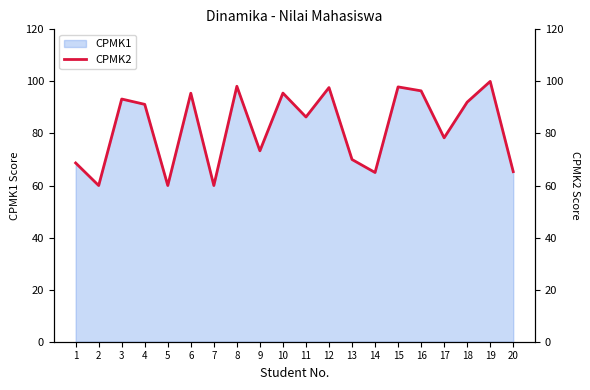

Reading left to right, list all the values displayed in this chart.

68.7	60.0	93.2	91.2	60.0	95.5	60.0	98.1	73.3	95.5	86.3	97.6	70.0	65.0	97.9	96.4	78.3	92.0	100.0	65.3